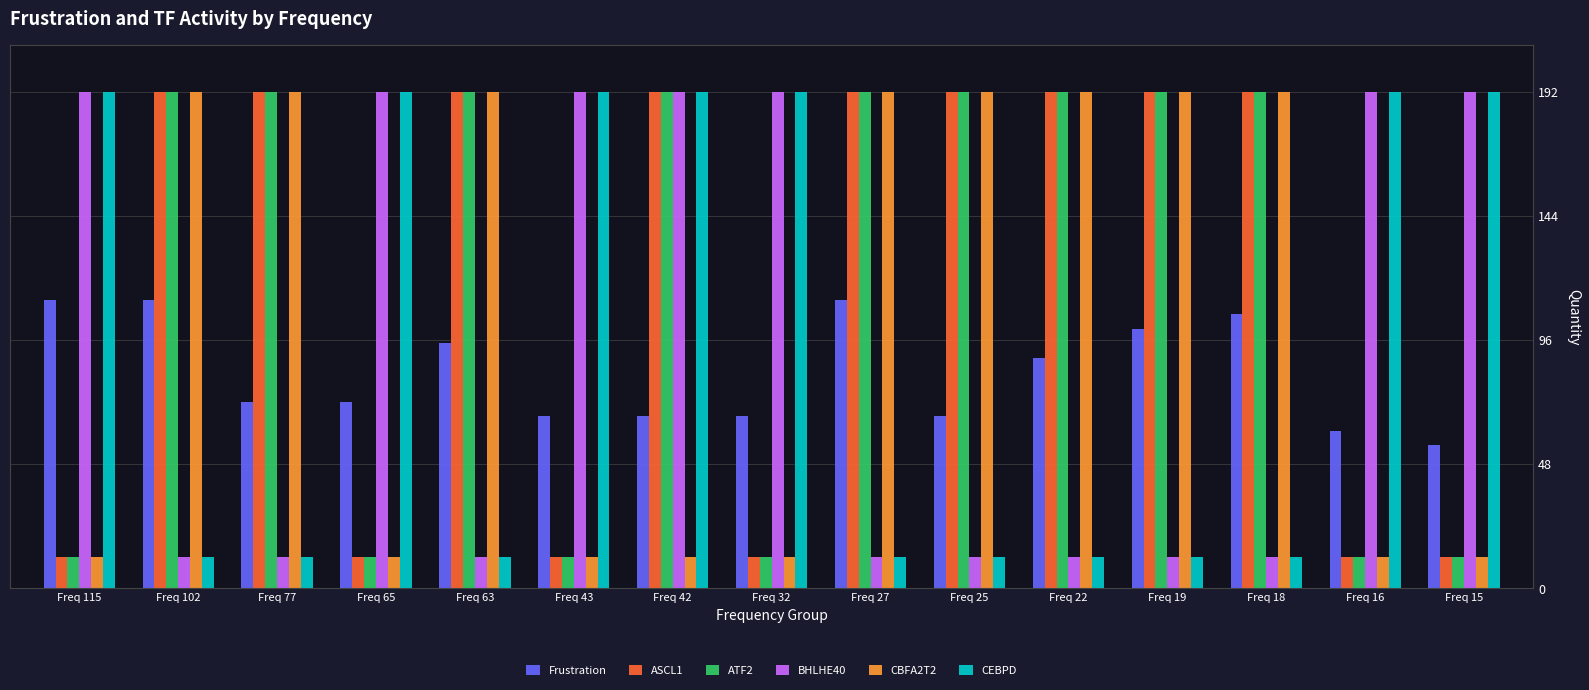

Which series changed the most between Freq 16 and Freq 15?

Frustration